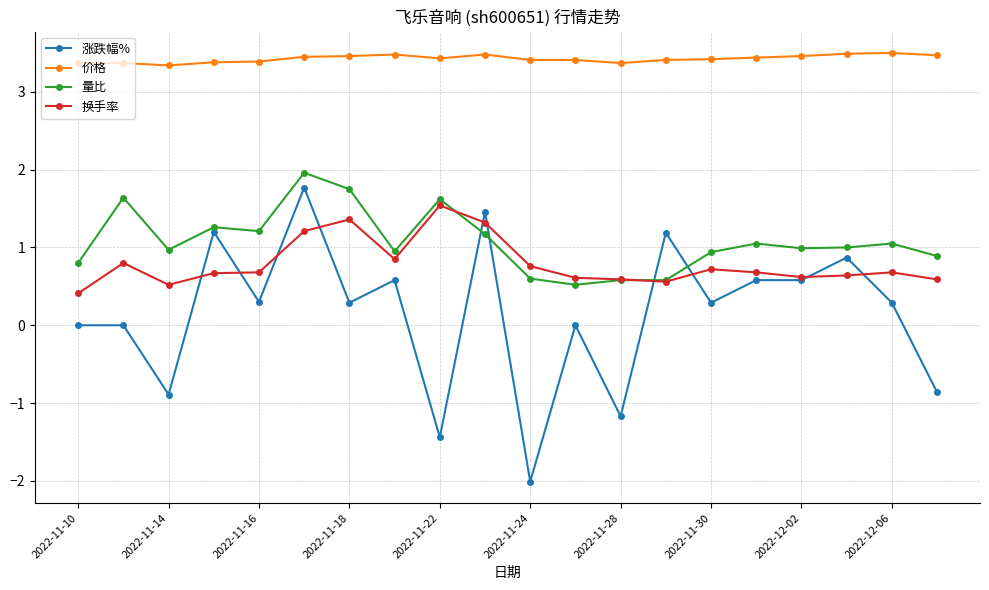

True or false: 价格 and 量比 intersect in this chart.

False